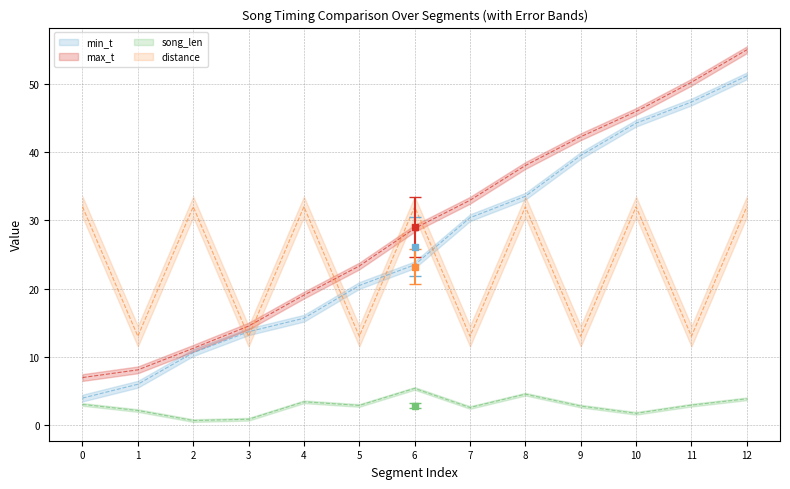

Reading left to right, transcribe all the data shown in this chart.

min_t: 3.9	6.0	10.6	13.7	15.7	20.4	23.5	30.4	33.5	39.5	44.3	47.4	51.2
max_t: 7.0	8.1	11.2	14.5	19.0	23.3	28.8	33.0	38.0	42.3	46.0	50.3	55.0
song_len: 3.0	2.1	0.6	0.8	3.4	2.9	5.4	2.6	4.5	2.8	1.7	2.9	3.8
distance: 32.0	13.0	32.0	13.0	32.0	13.0	32.0	13.0	32.0	13.0	32.0	13.0	32.0